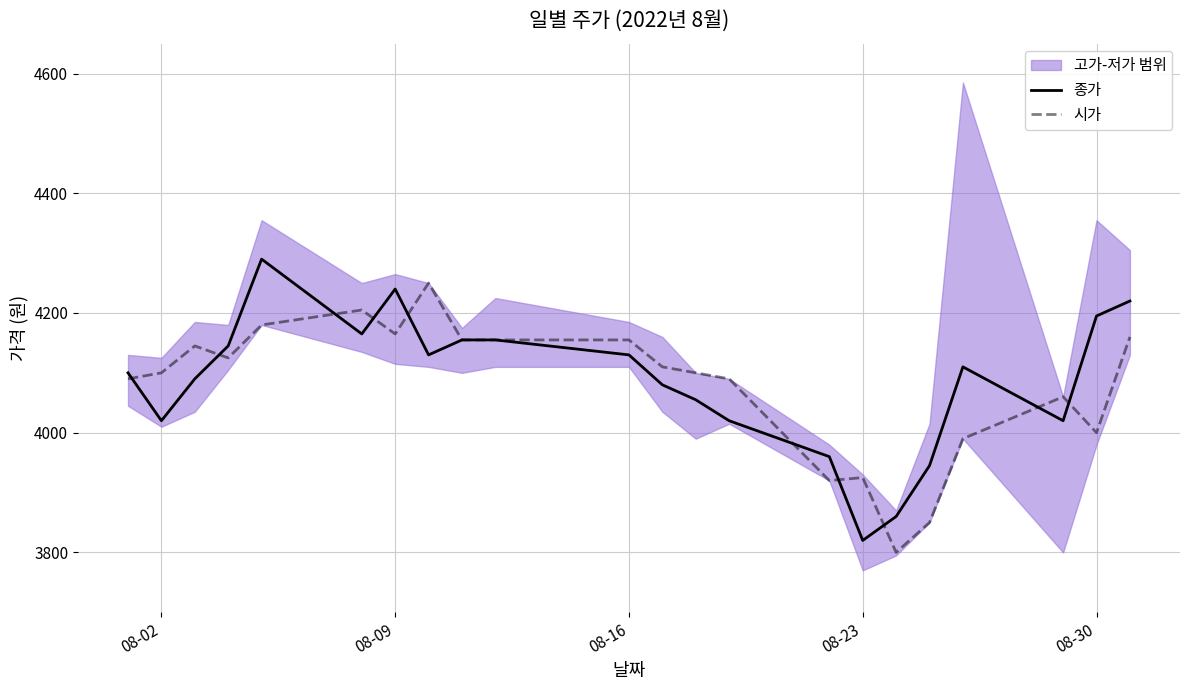

The 시가 series shows 4000 at 08-30. True or false?

True